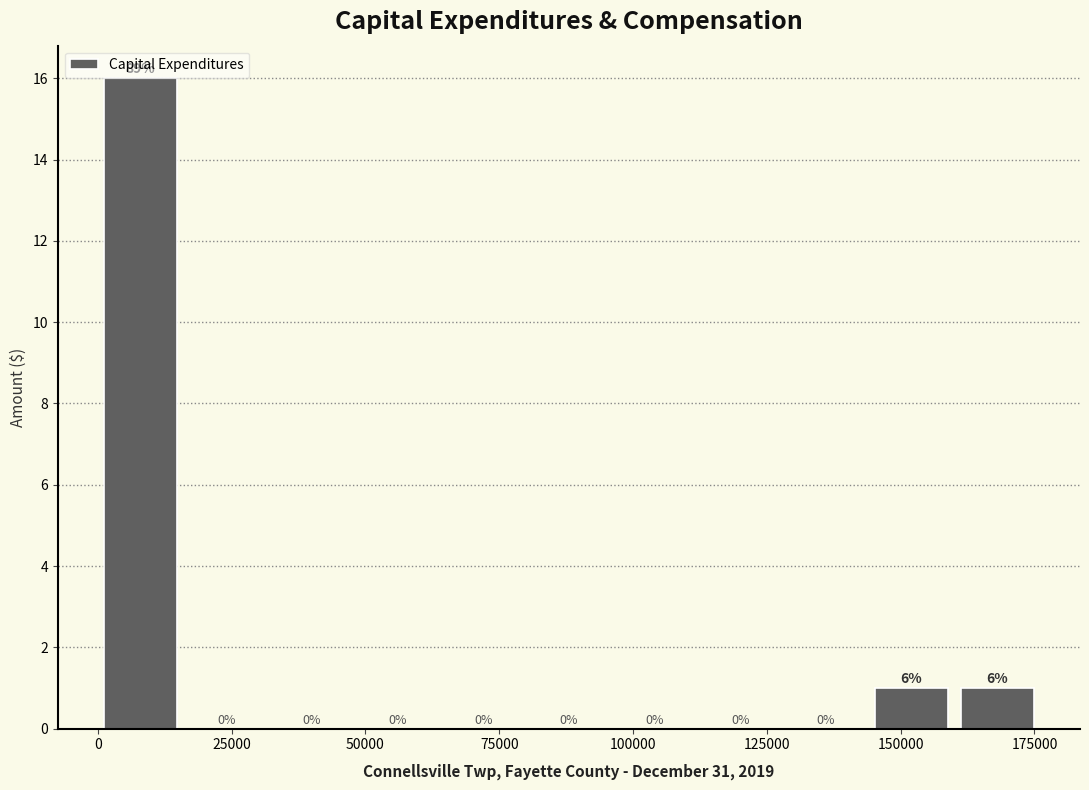

Read against the x-axis, roughly where is the centre of the tallest bar?

10000